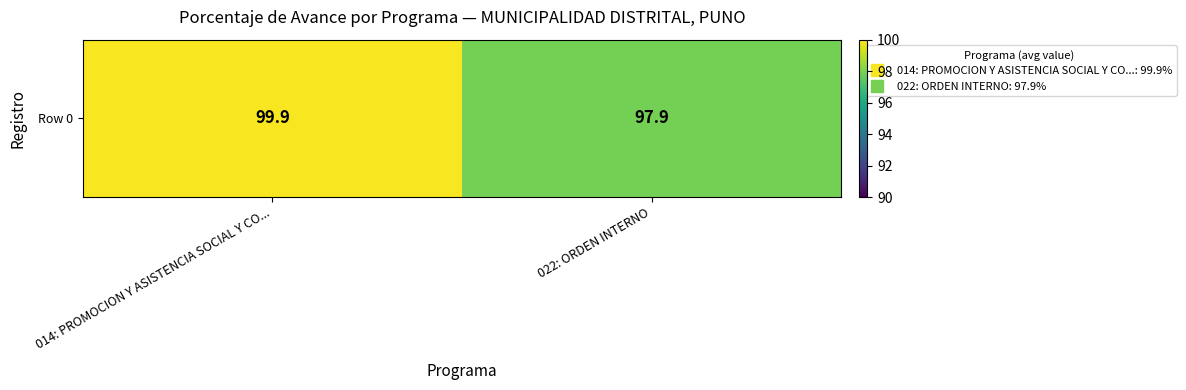

How many categories are shown in the chart?

2